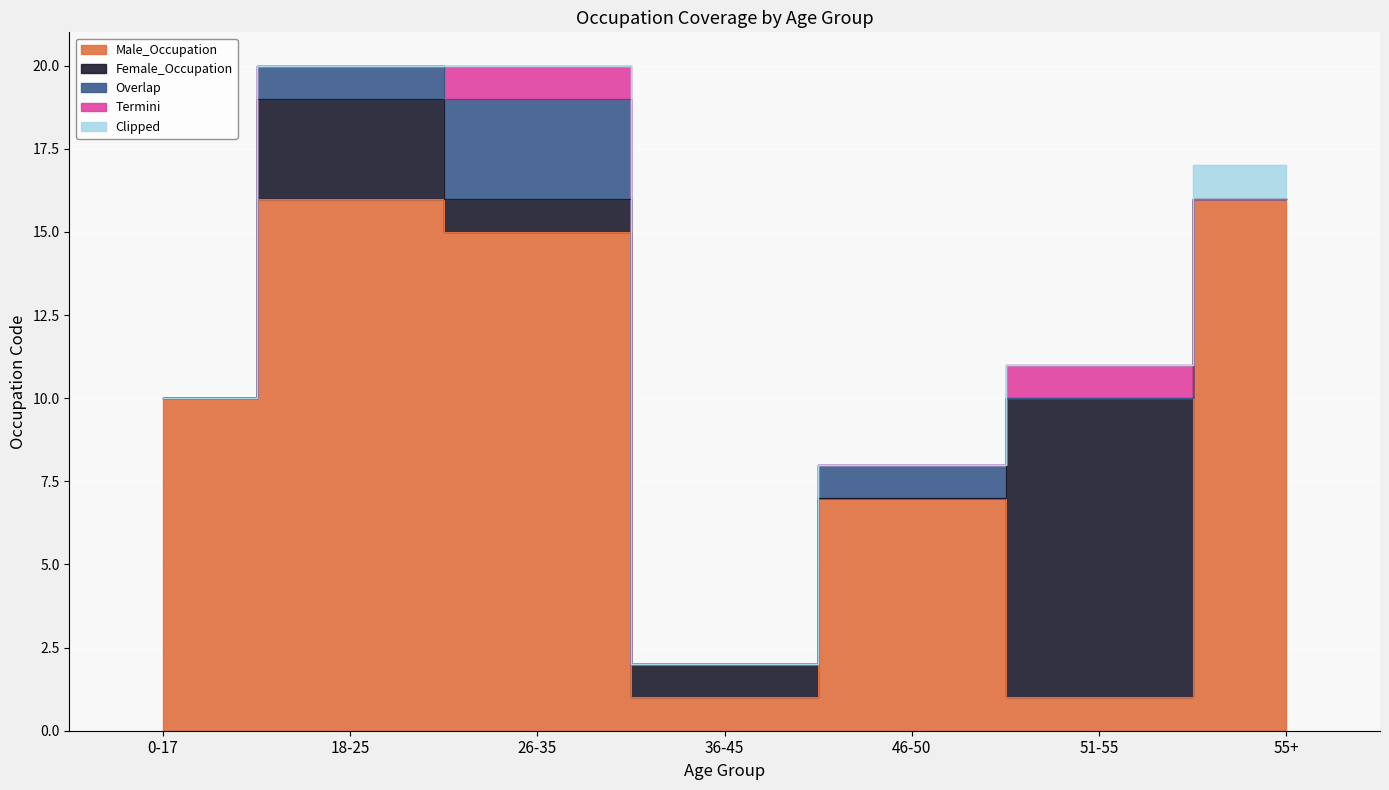

What is the difference between the maximum and minimum values in the Termini series?

1